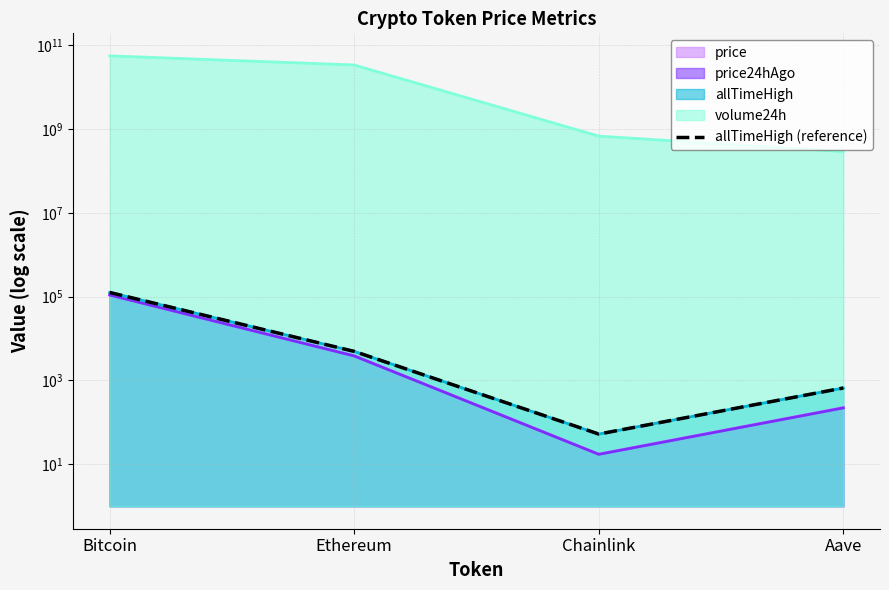

List the labels in order of value, smallest first.

Chainlink, Aave, Ethereum, Bitcoin